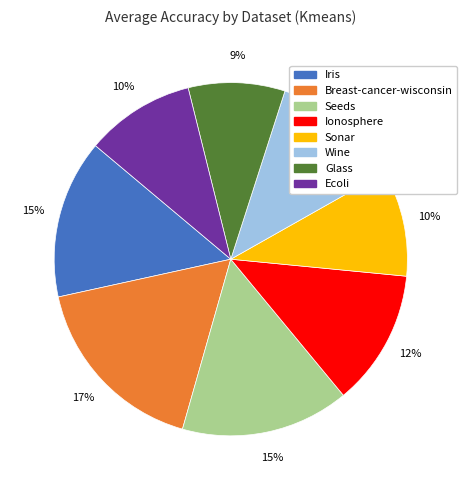

To the nearest percent, what is the difference between the largest and smallest slice percentages?

8%